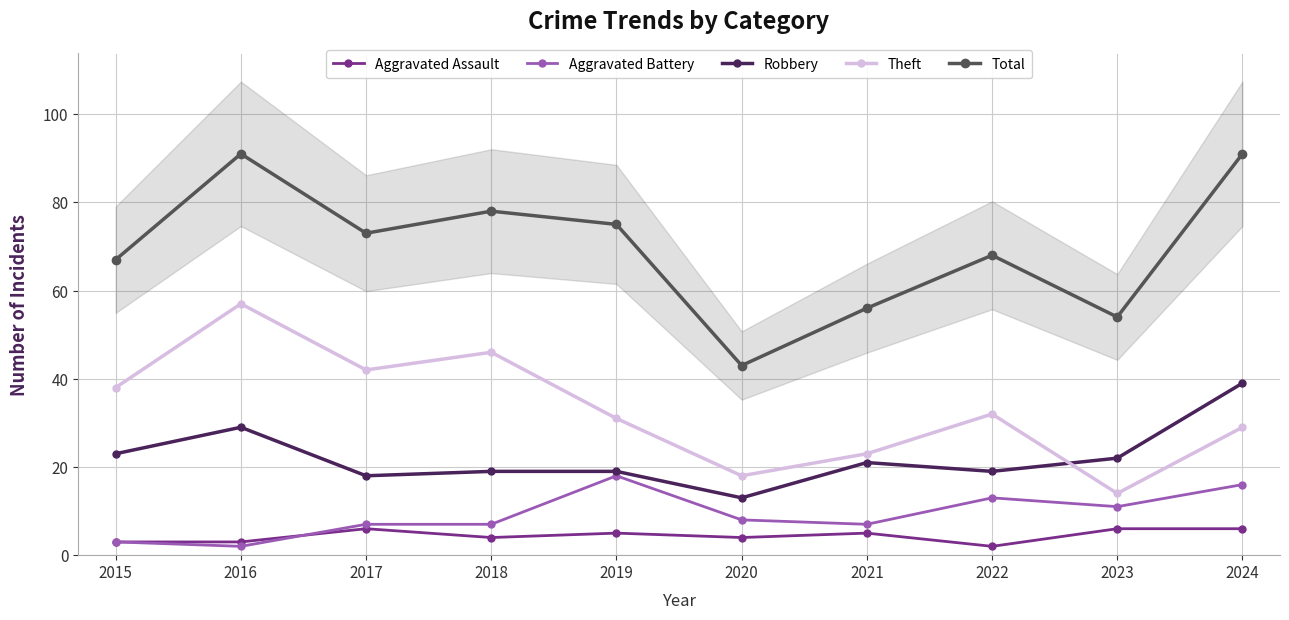

Is the value of Robbery at 2015 greater than the value of Theft at 2017?

No